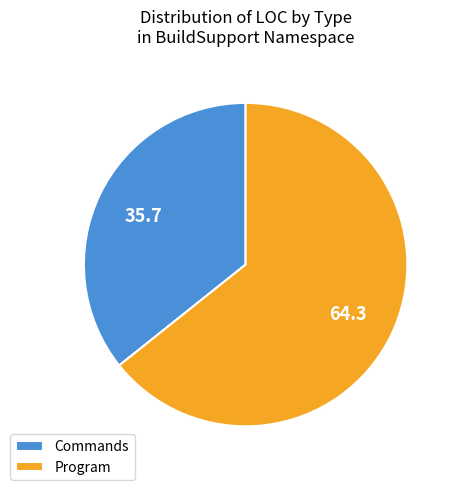

Rank the categories by value from highest to lowest.

Program, Commands